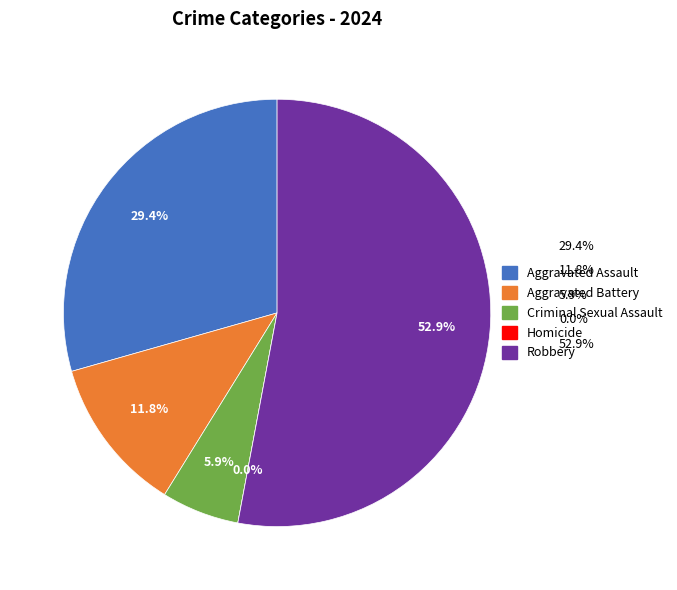

Count the number of slices in the pie.

5